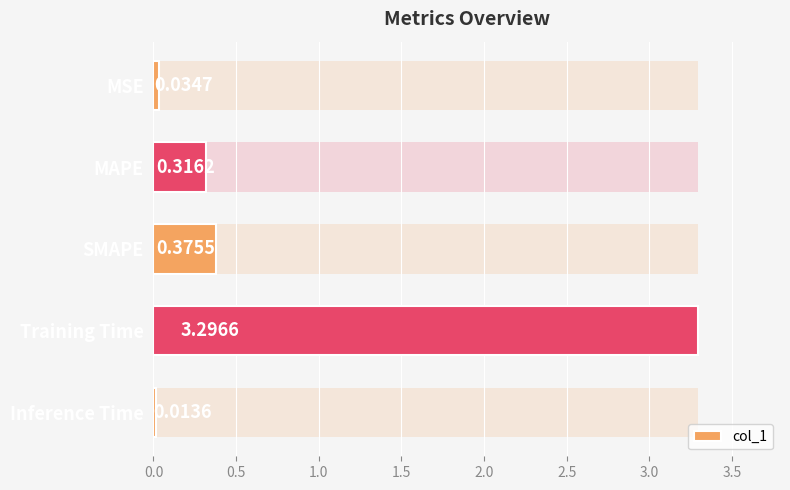

How many distinct data groups are displayed?

1